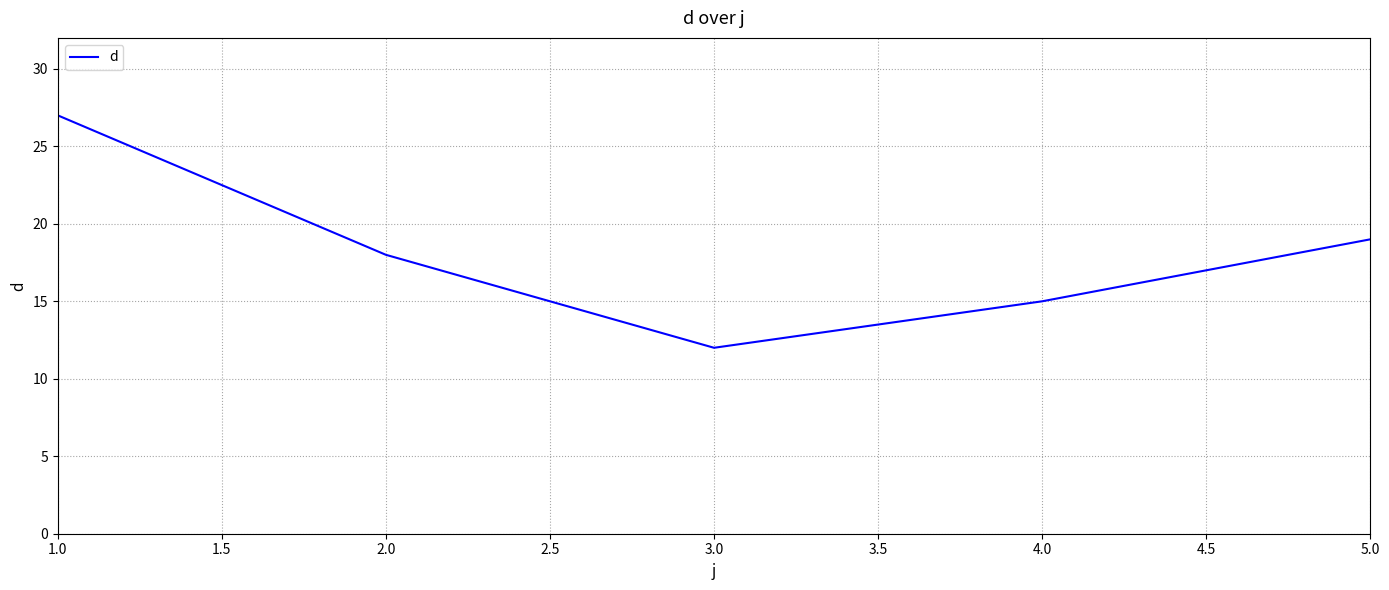

What is the difference between the maximum and minimum values?

15